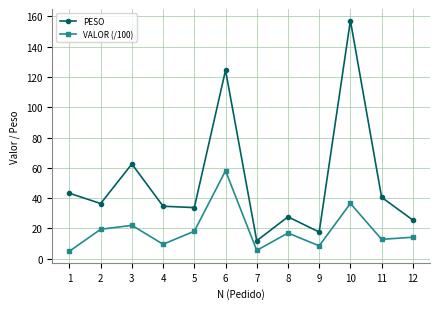

Is the value of VALOR (/100) at 2 greater than the value of PESO at 12?

No